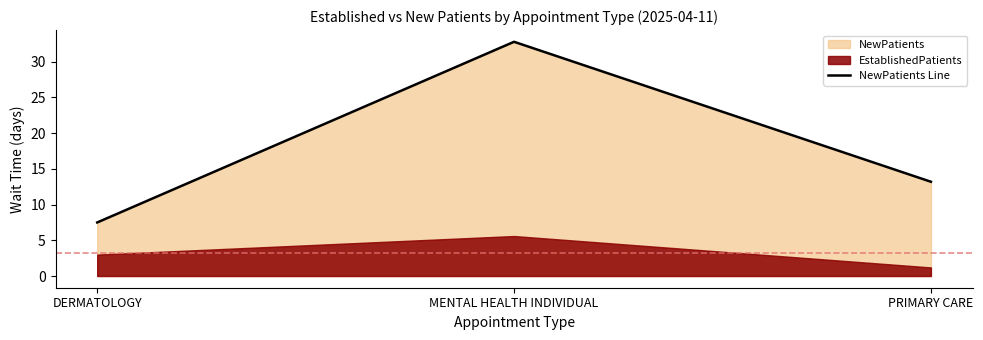

True or false: the data shows 32.8 at MENTAL HEALTH INDIVIDUAL.

True